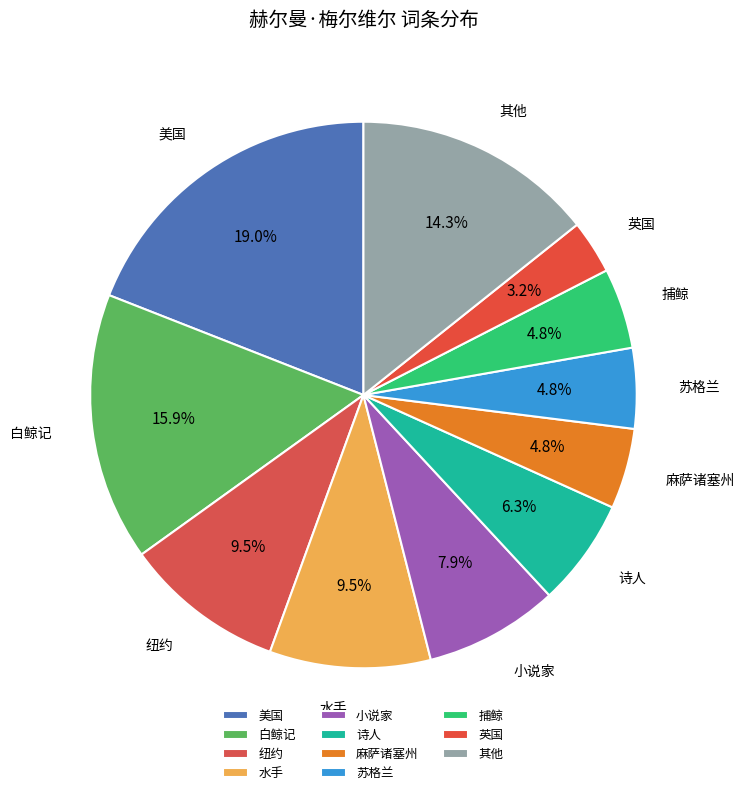

Which category has the smallest portion of the pie?

英国